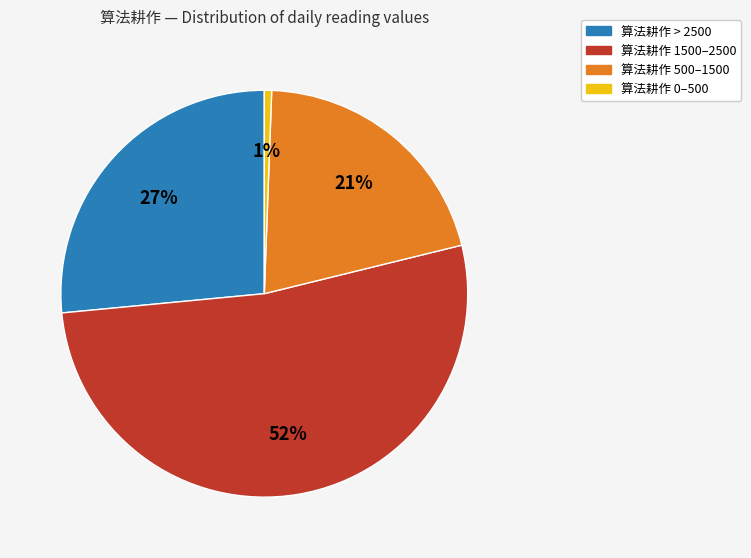

Which has a higher value, 算法耕作 500–1500 or 算法耕作 1500–2500?

算法耕作 1500–2500